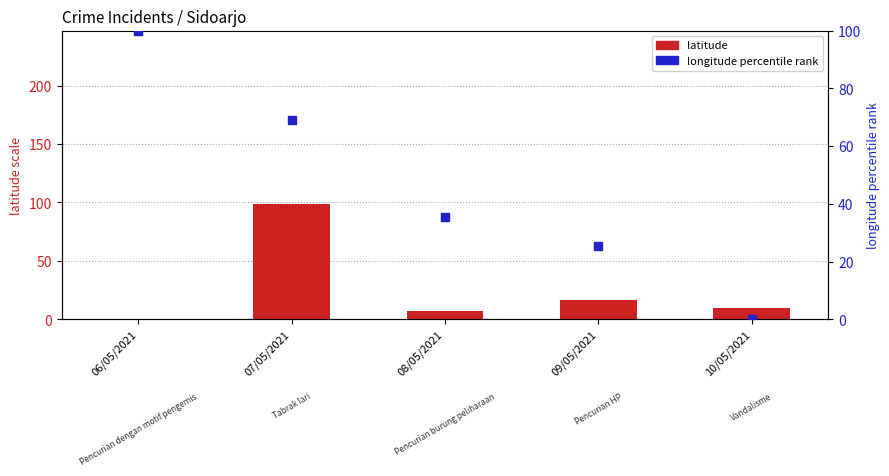

At which category is the sum across all series the highest?

07/05/2021